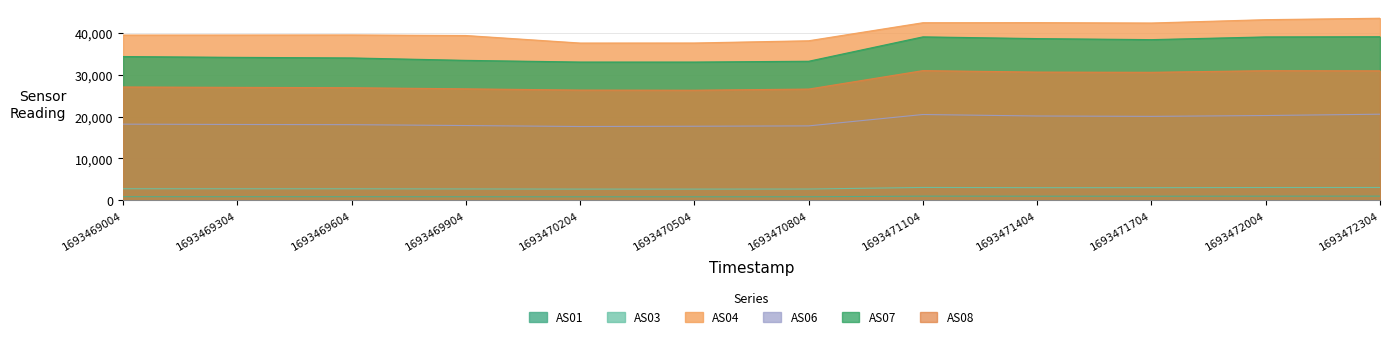

What is the total value across all series at 1693472304?

138263